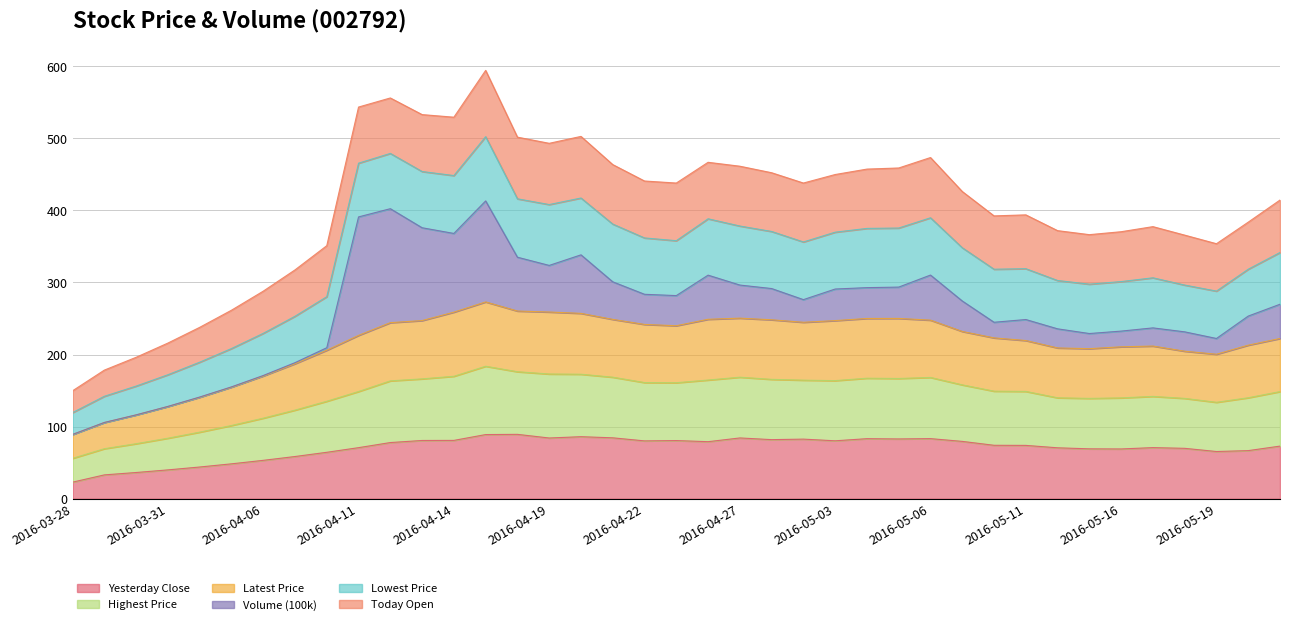

What position from the right is 2016-04-21?

22